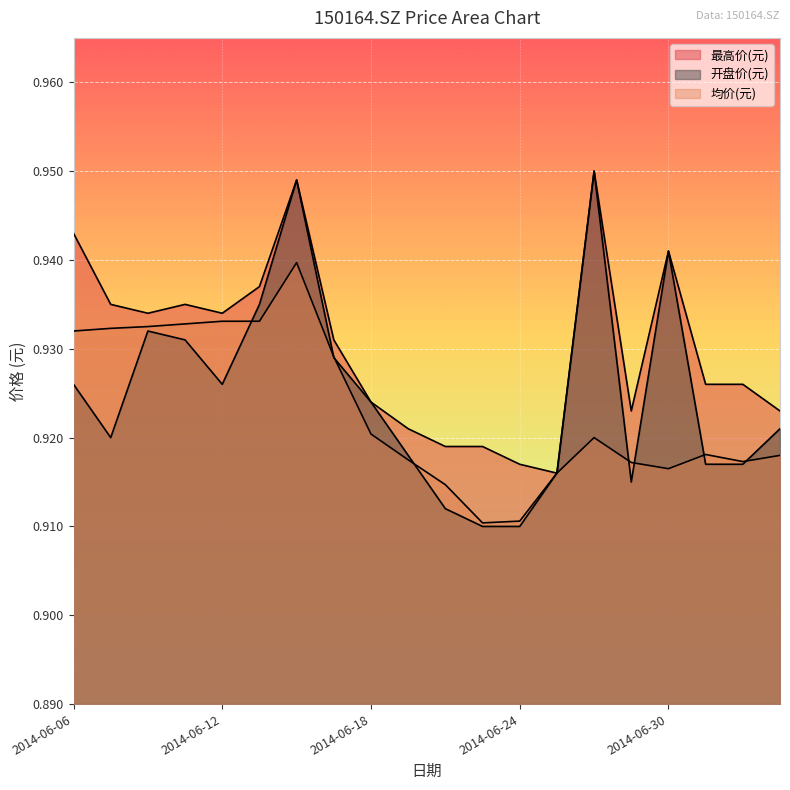

What is the total value across all series at 2014-06-06?

2.8